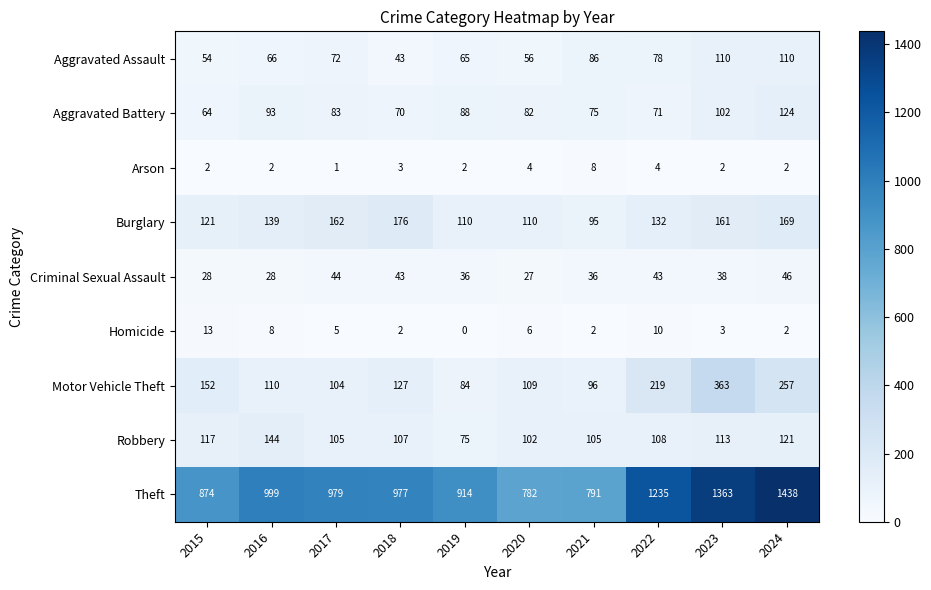

Which series has the largest range (max minus min)?

Theft